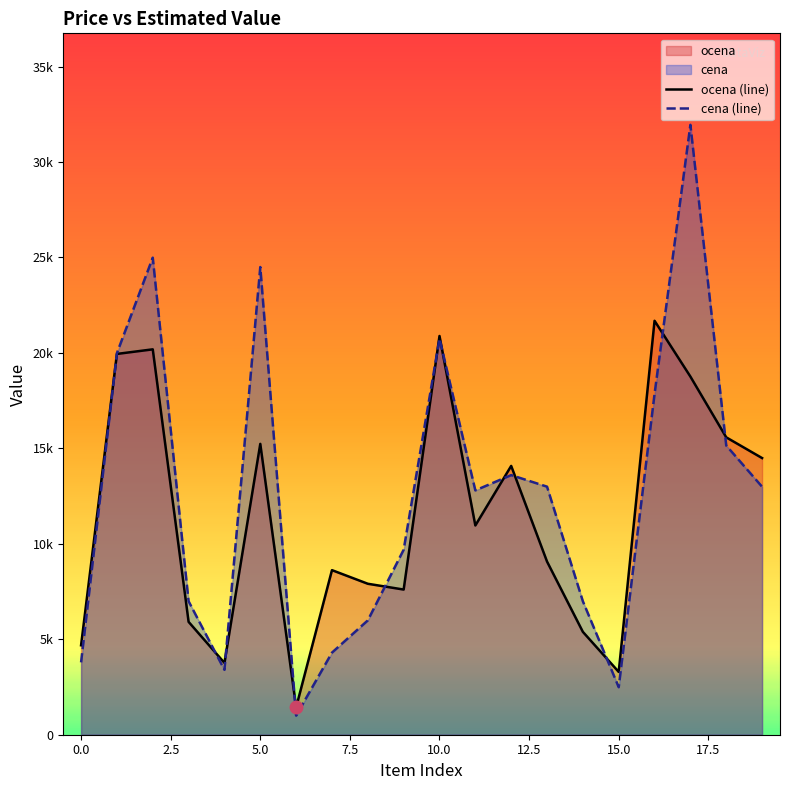

At how many categories does at least one series exceed 17621?

6